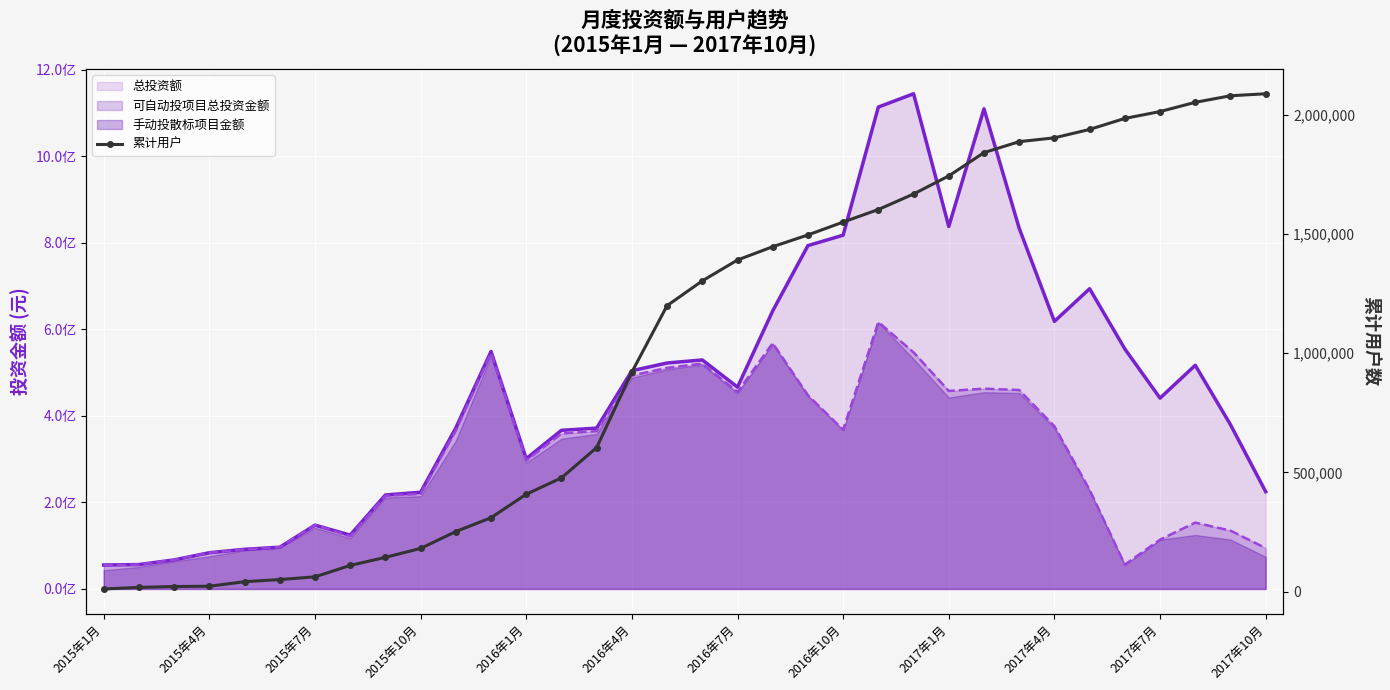

What is the sum of the values at 30 and 22?

3615500